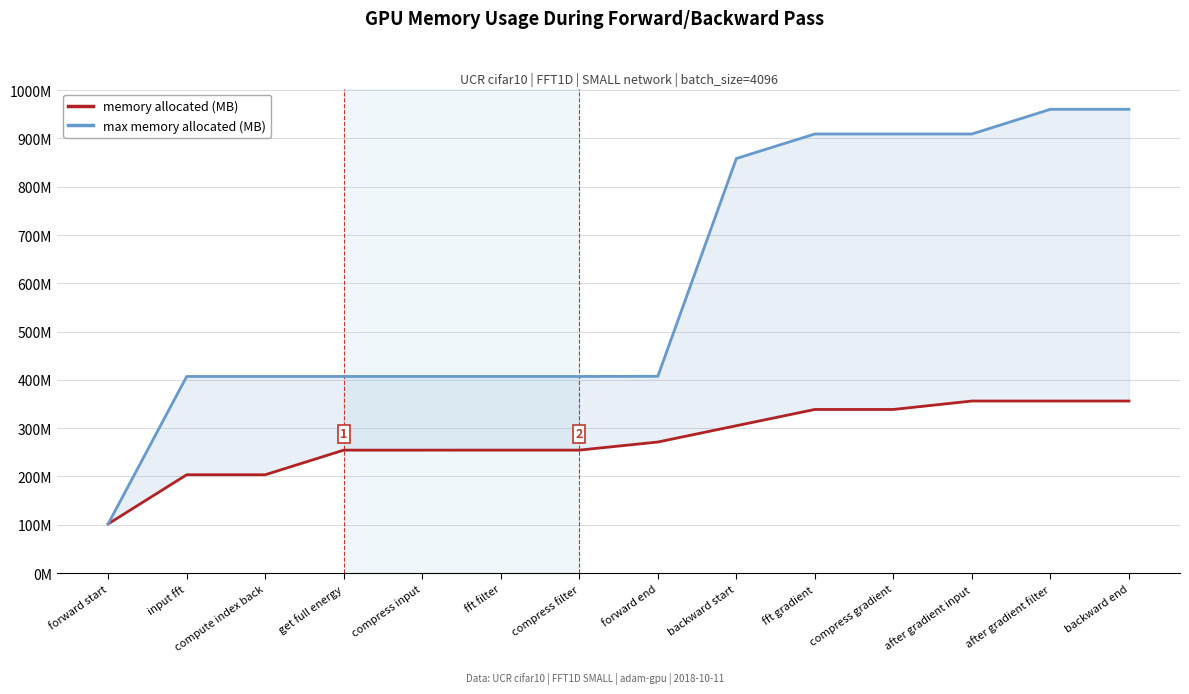

What is the value of the memory allocated (MB) point at the 9th from the left?

305.1